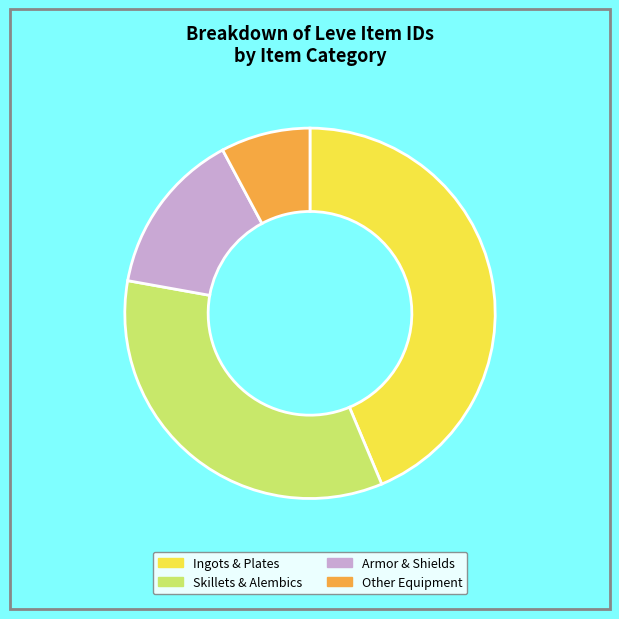

Which has a higher value, Other Equipment or Armor & Shields?

Armor & Shields